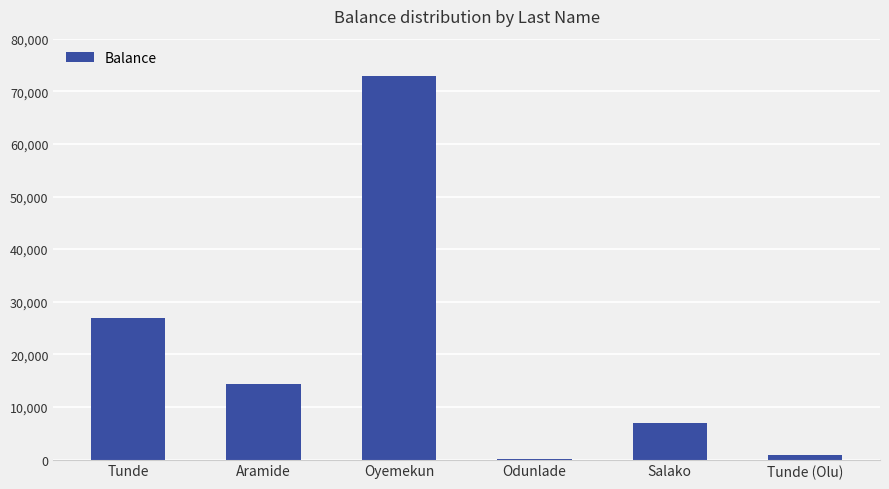

Count the number of data series in this chart.

1